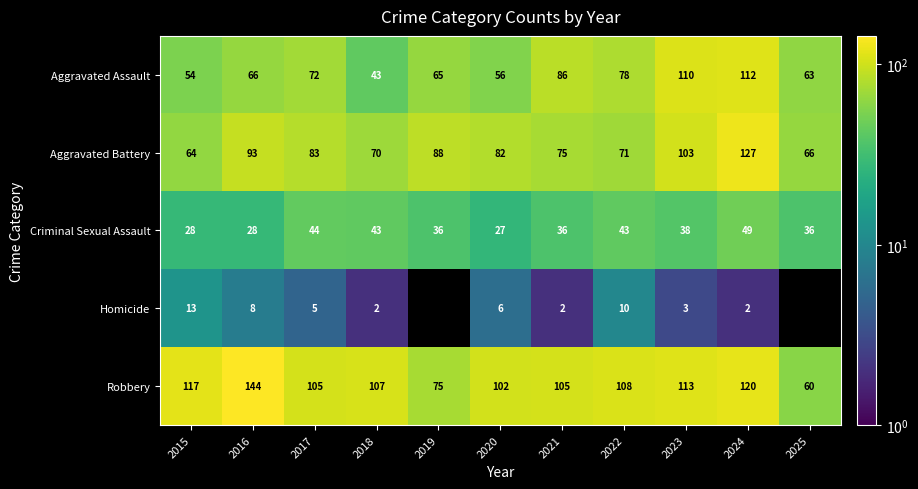

At which category does the chart reach its peak across all series?

2016